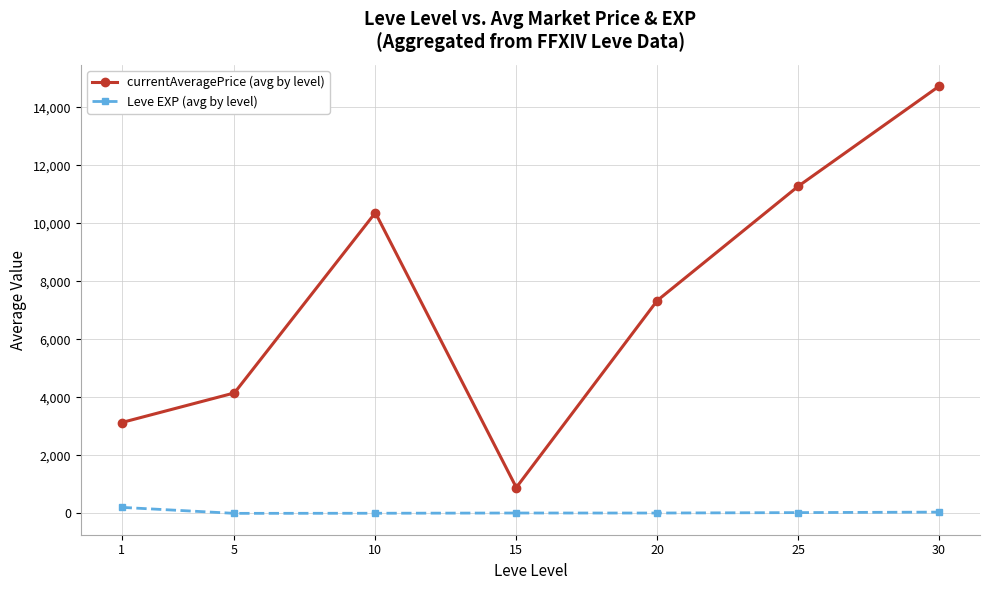

What is the difference between the highest and lowest values at 10?

10356.3